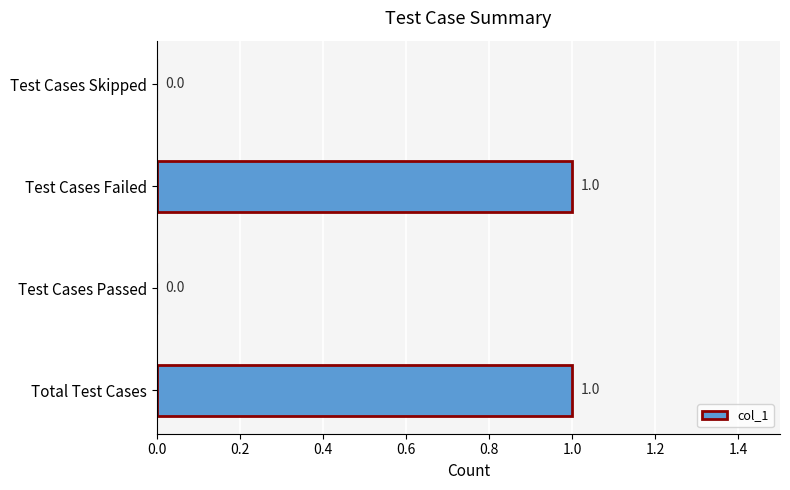

Count the number of data series in this chart.

1